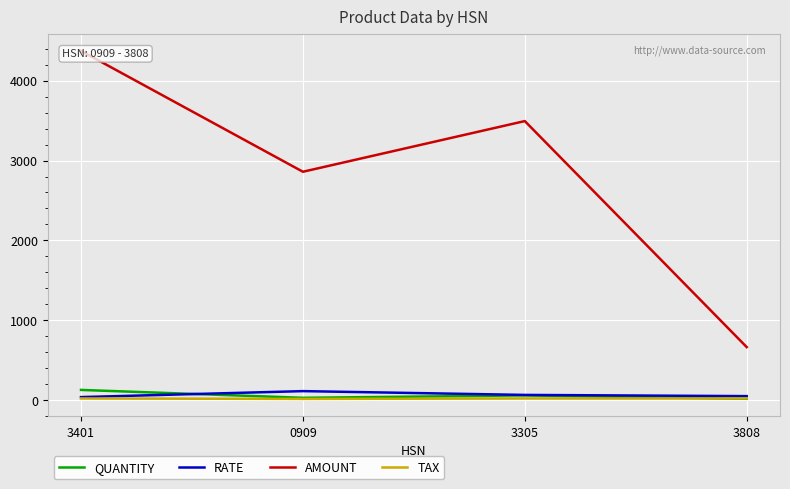

At which label is QUANTITY closest to 69?

3305